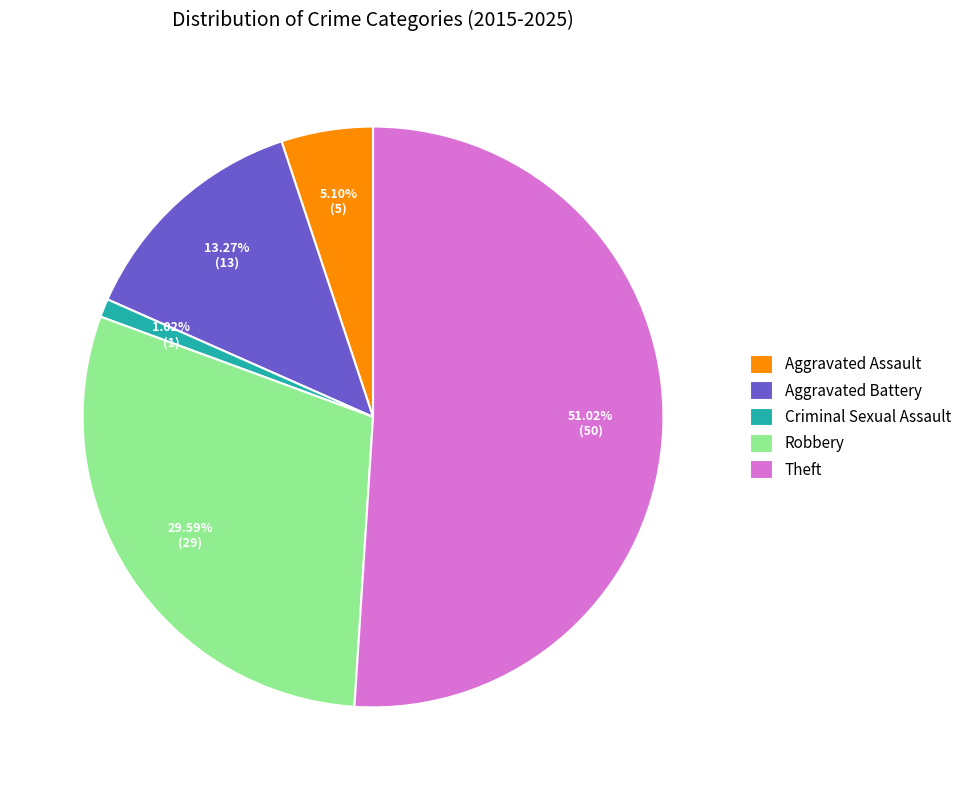

Does Theft account for over 50% of the chart?

Yes